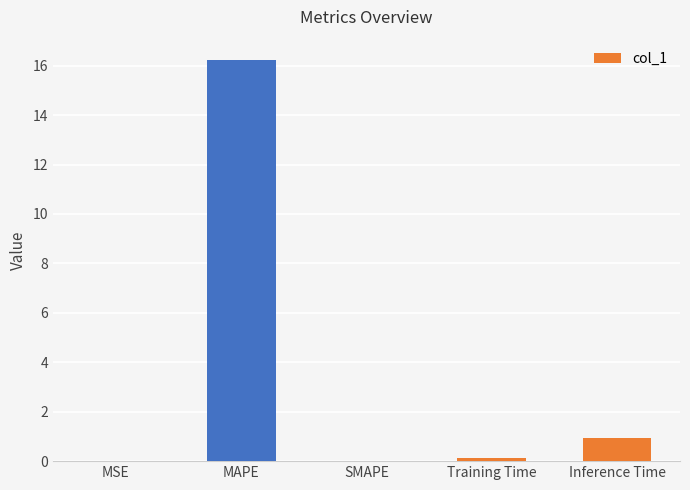

Are the bars horizontal?

No